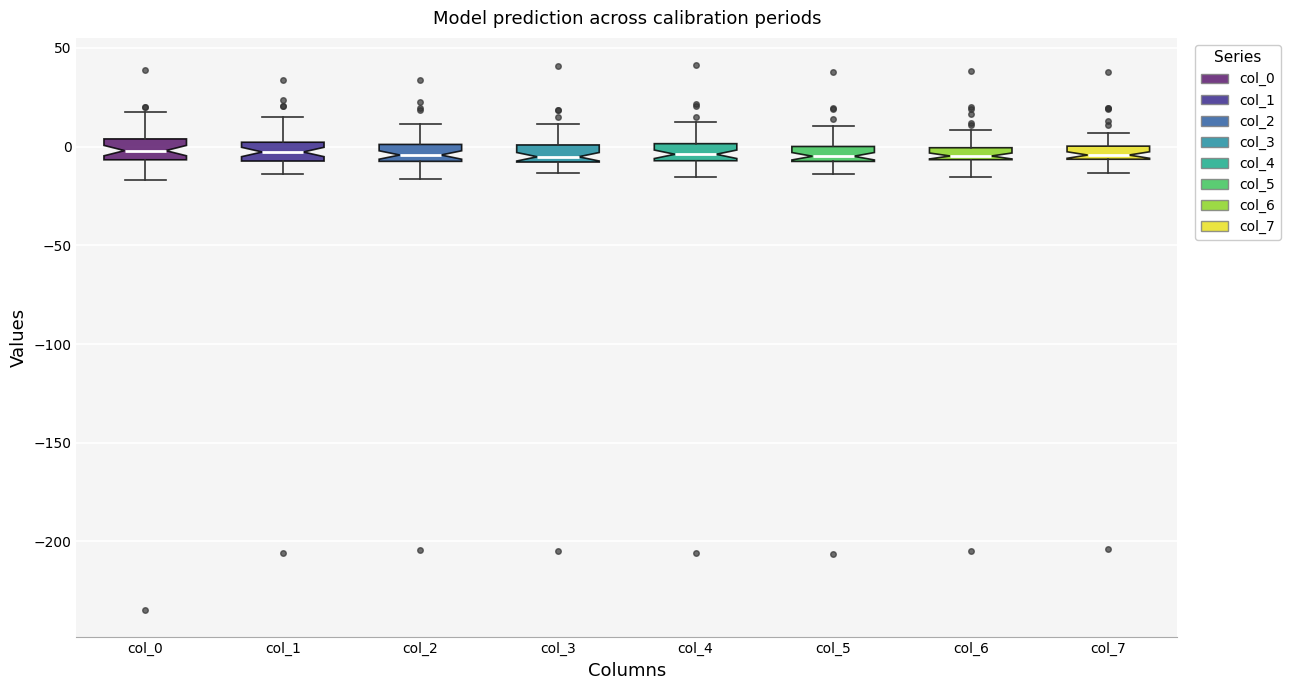

Where is the upper edge of the box for col_1 on the y-axis? The values are not printed on the chart, so give them approximately, as read against the axis.

0